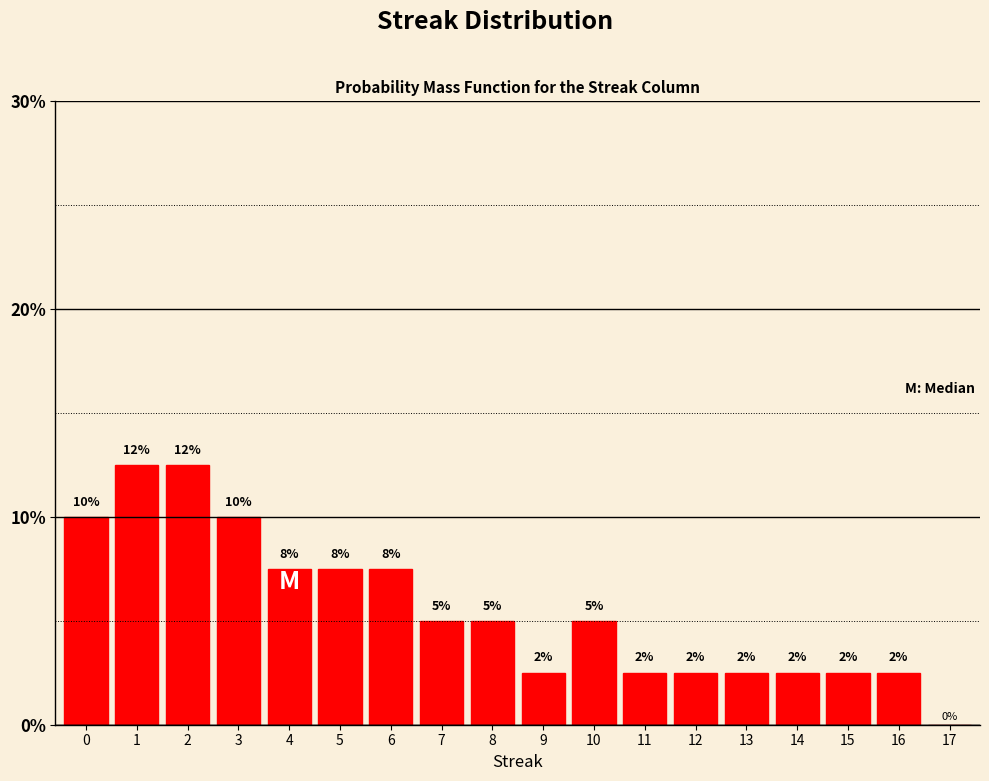

Are the bars horizontal?

No